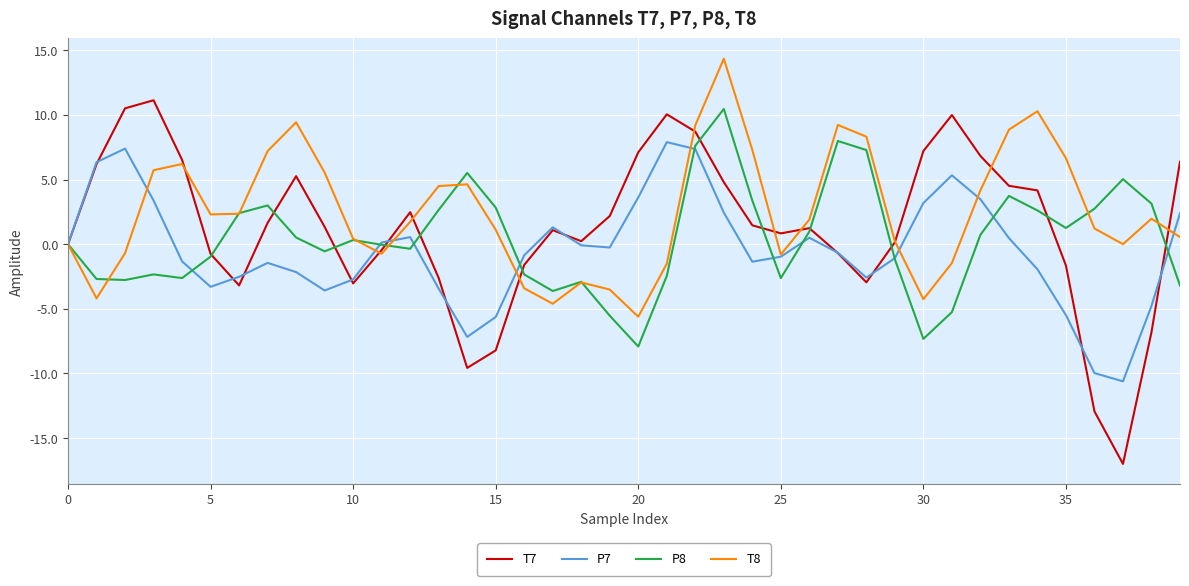

True or false: P8 and P7 cross at least once.

True